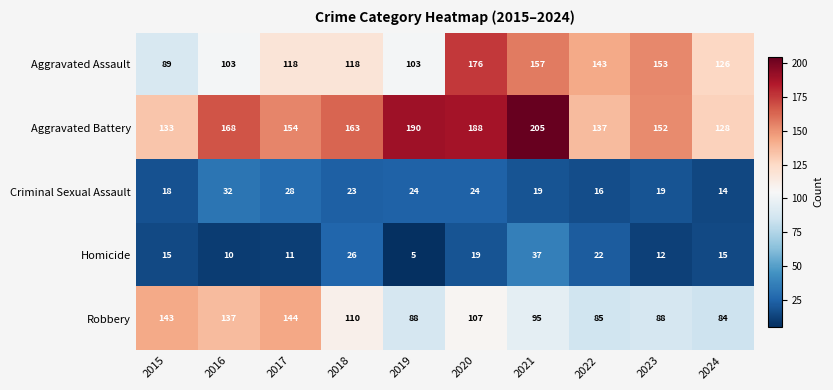

At which category is the sum across all series the highest?

2020